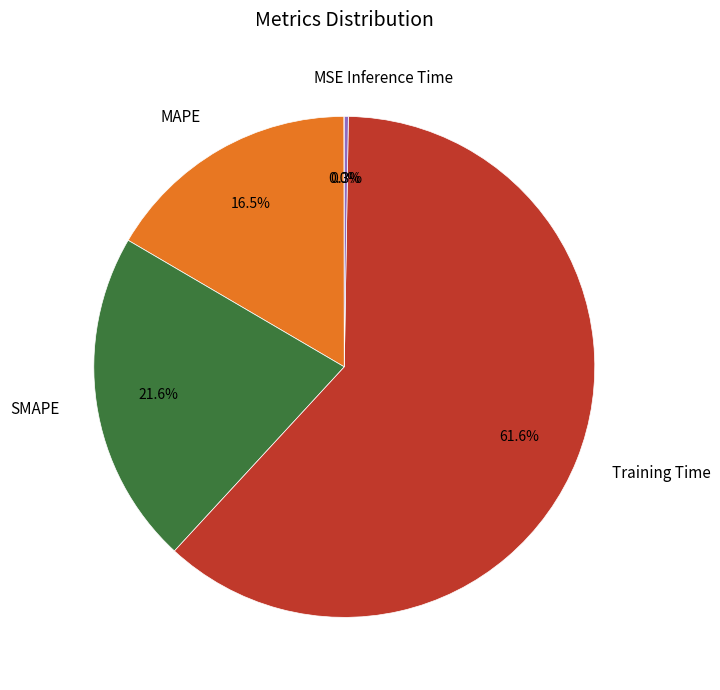

Do MAPE and SMAPE together represent more than half of the pie?

No